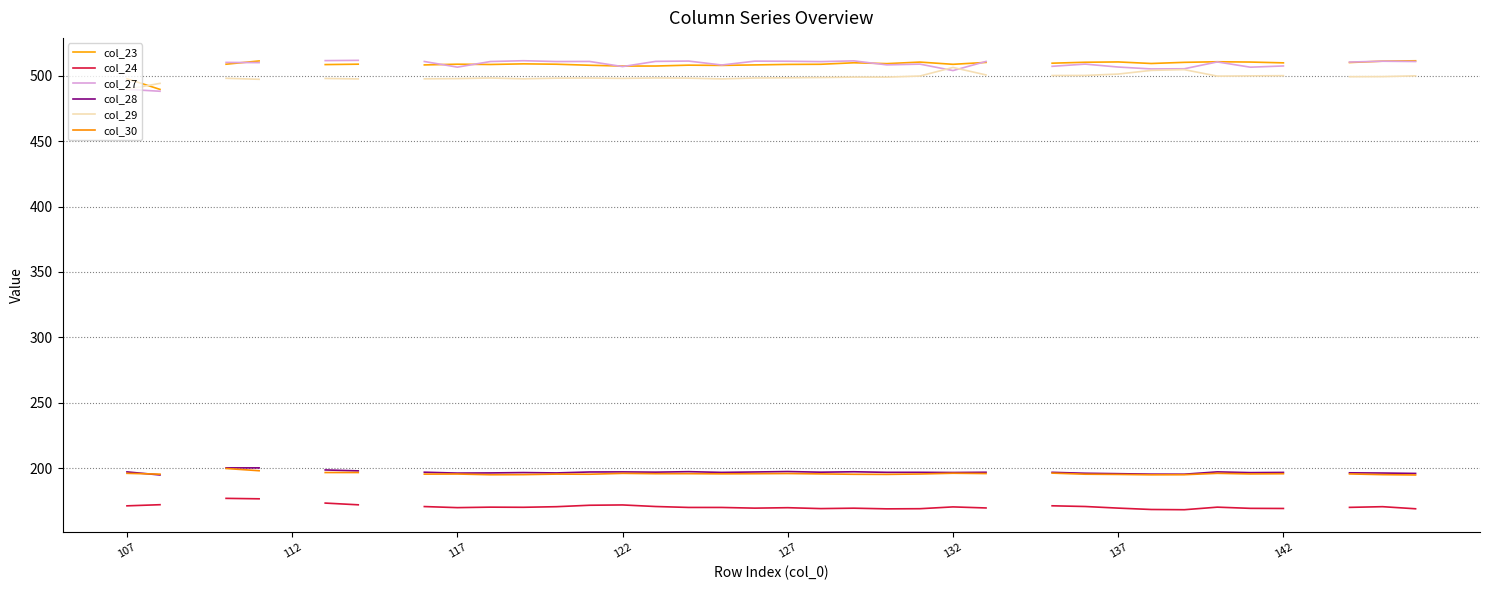

How many lines are shown in the chart?

6